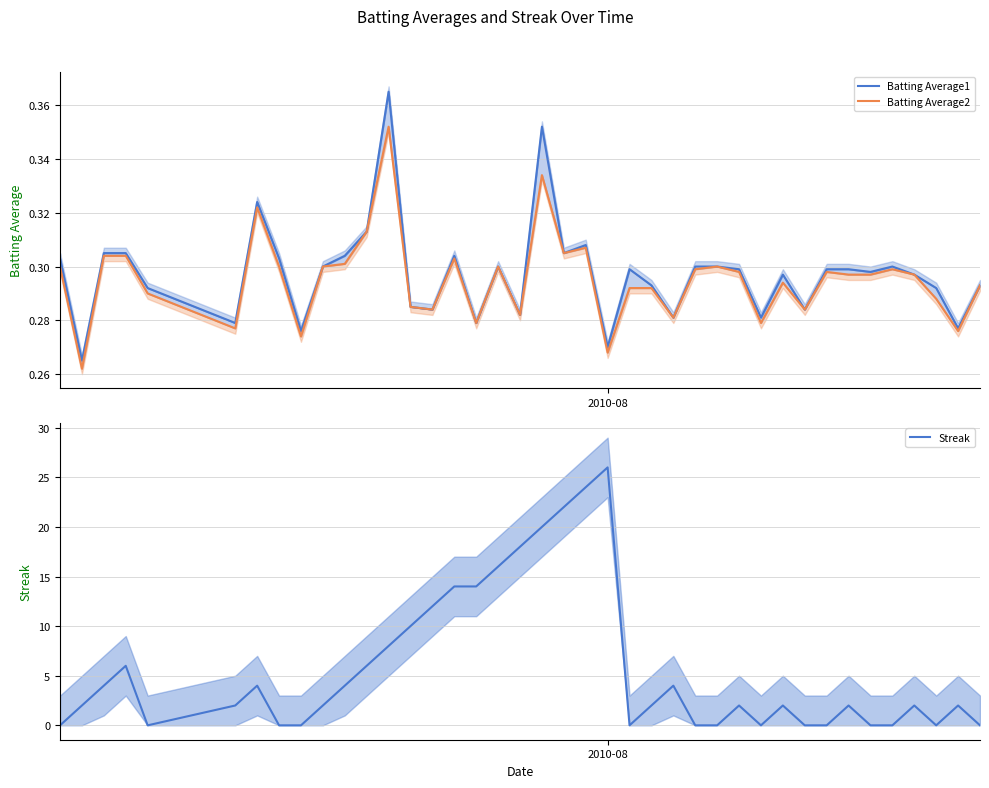

What is the difference between the maximum and second lowest values in the Batting Average2 series?

0.1